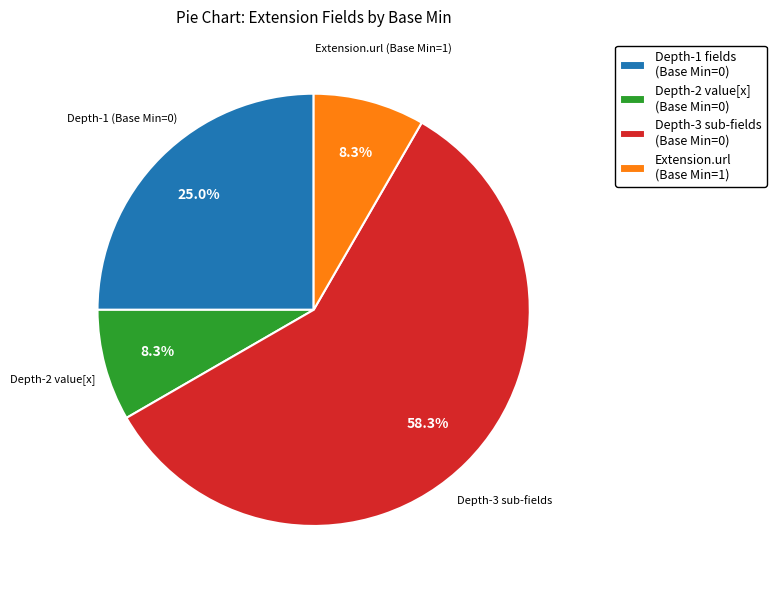

Which slice represents more than half of the pie?

Depth-3 sub-fields (Base Min=0)